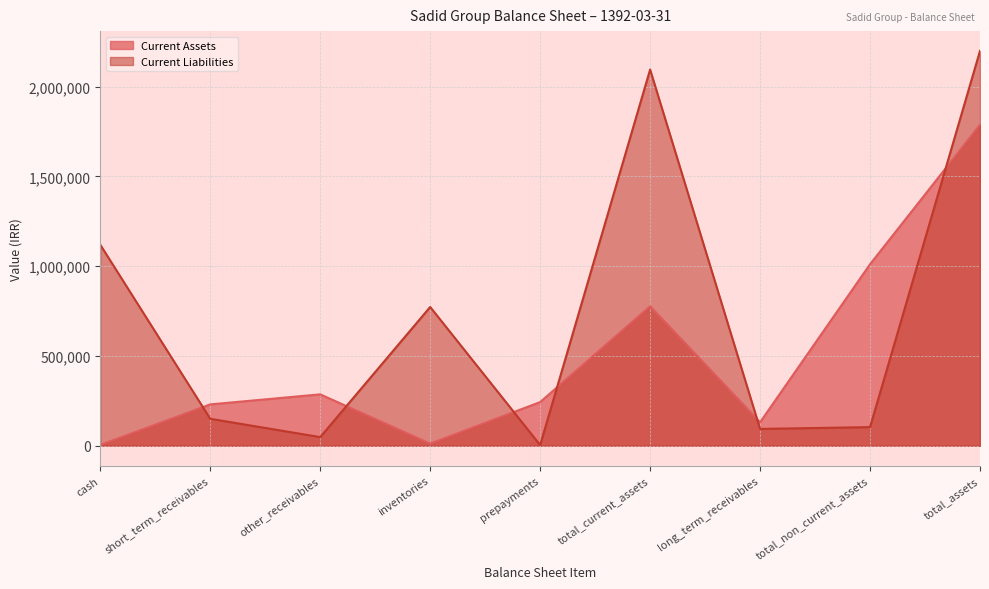

What is the label of the 8th point from the left?

total_non_current_assets